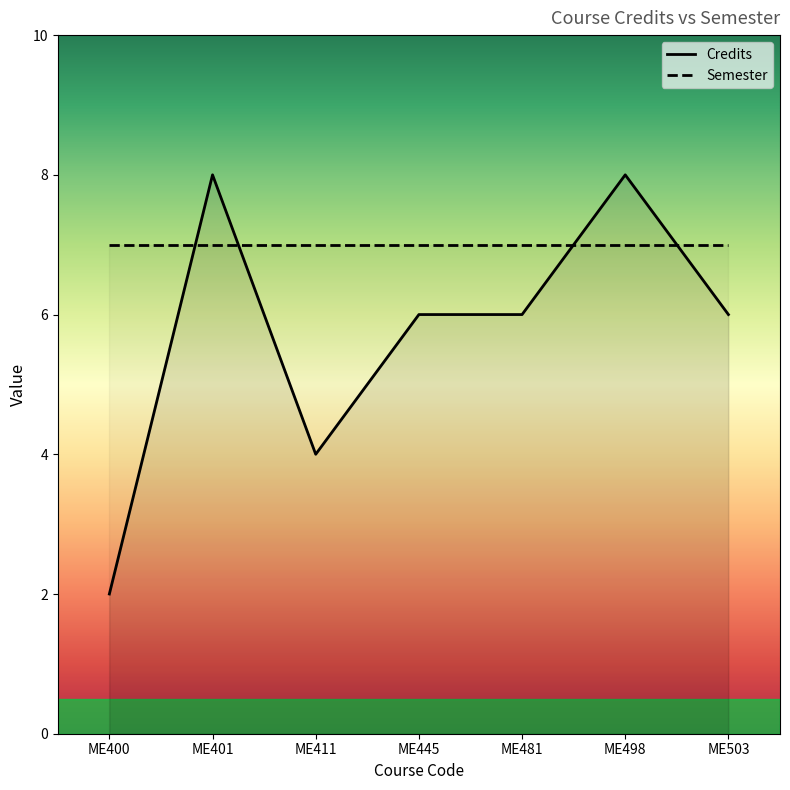

How many interior local valleys (lower than both neighbors) does the data have?

1